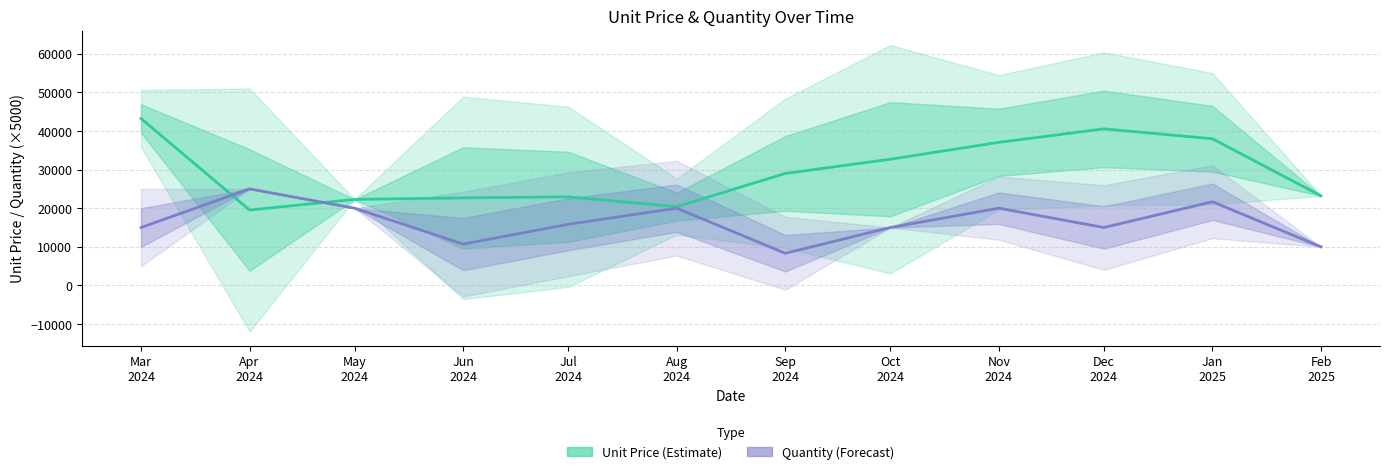

What position from the right is May
2024?

10